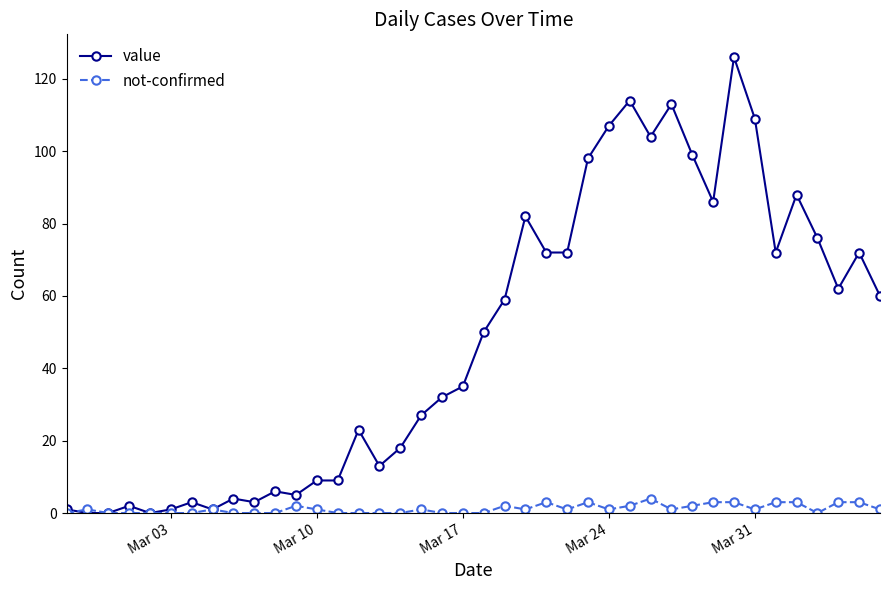

What is the value of the value point at the 39th from the left?

72